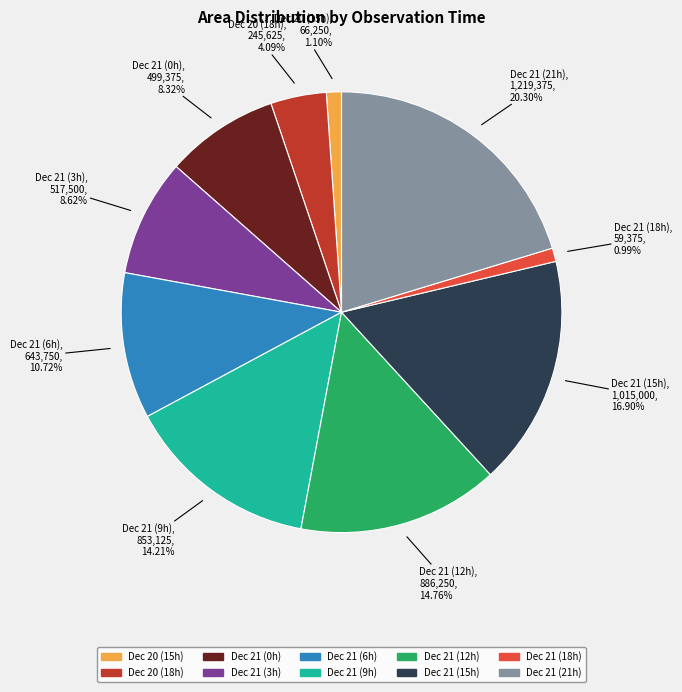

To the nearest percent, what is the difference between the largest and smallest slice percentages?

19%